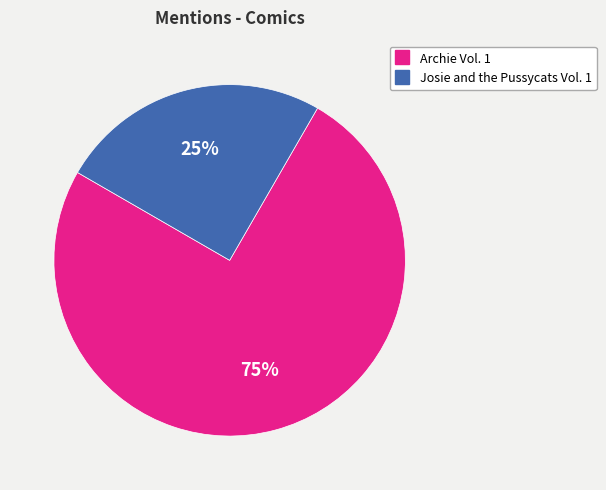

Rank the categories by value from highest to lowest.

Archie Vol. 1, Josie and the Pussycats Vol. 1